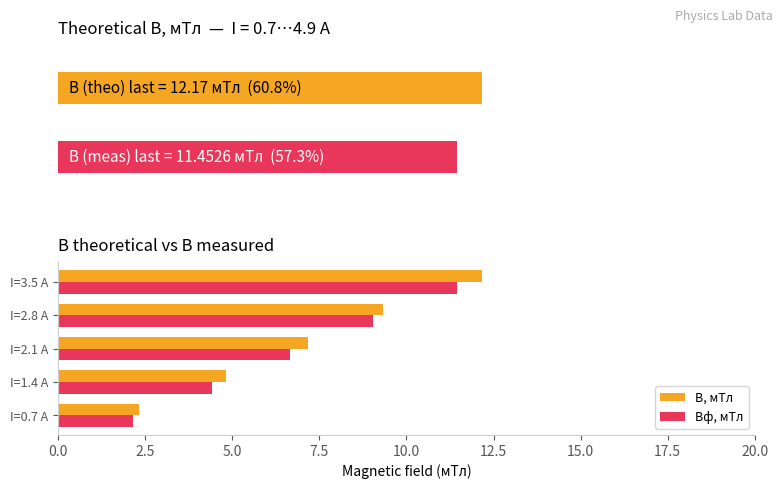

Read the Bф, мТл value at I=1.4 А.

4.4